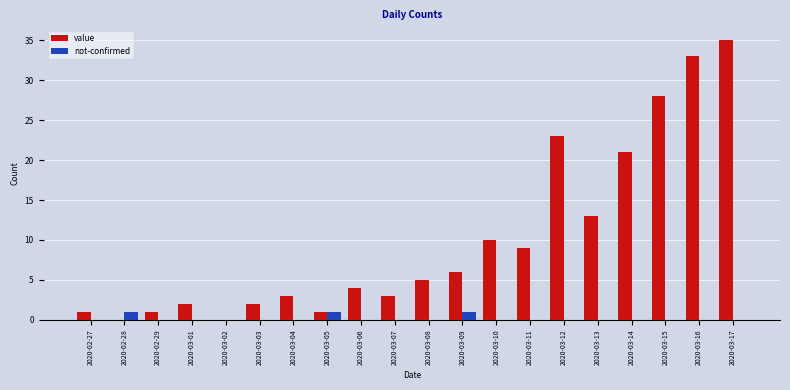

How many categories are shown in the chart?

20